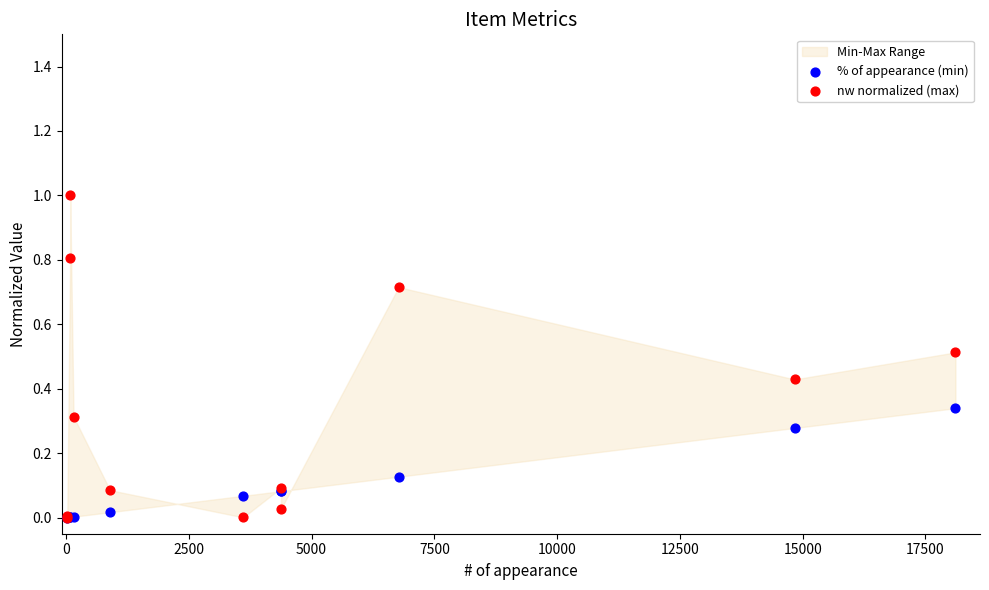

Which series has the widest spread of Y values?

nw normalized (max)